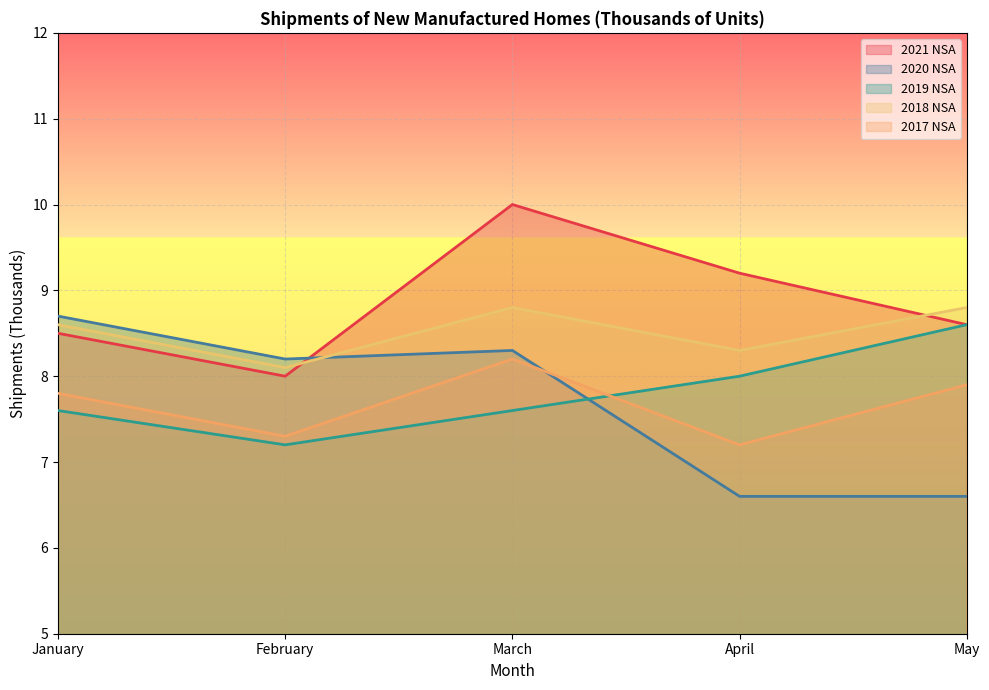

What are all the series names shown in the legend?

2021 NSA, 2020 NSA, 2019 NSA, 2018 NSA, 2017 NSA